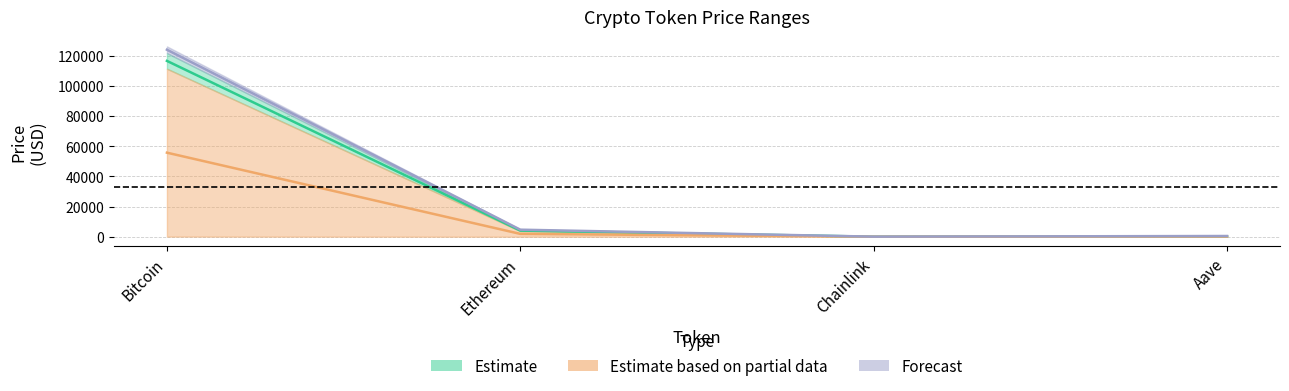

Is the value of price at Ethereum greater than the value of allTimeHigh at Aave?

Yes